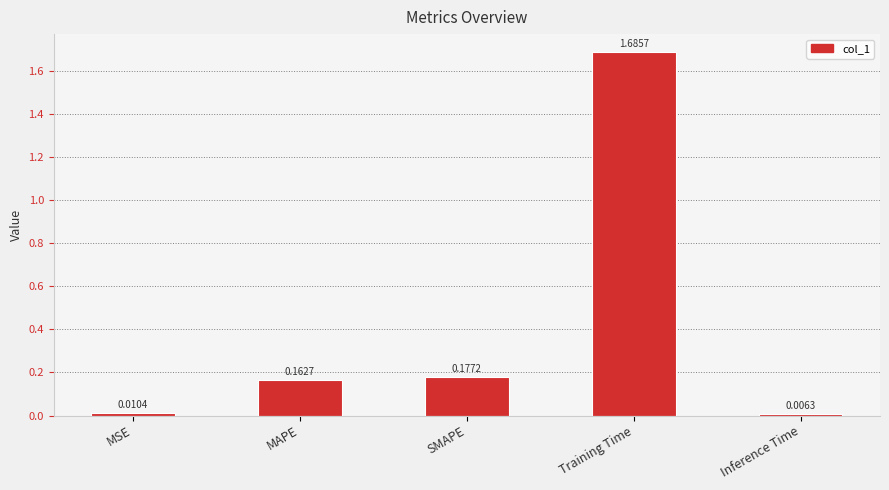

What is the label of the 5th bar from the right?

MSE